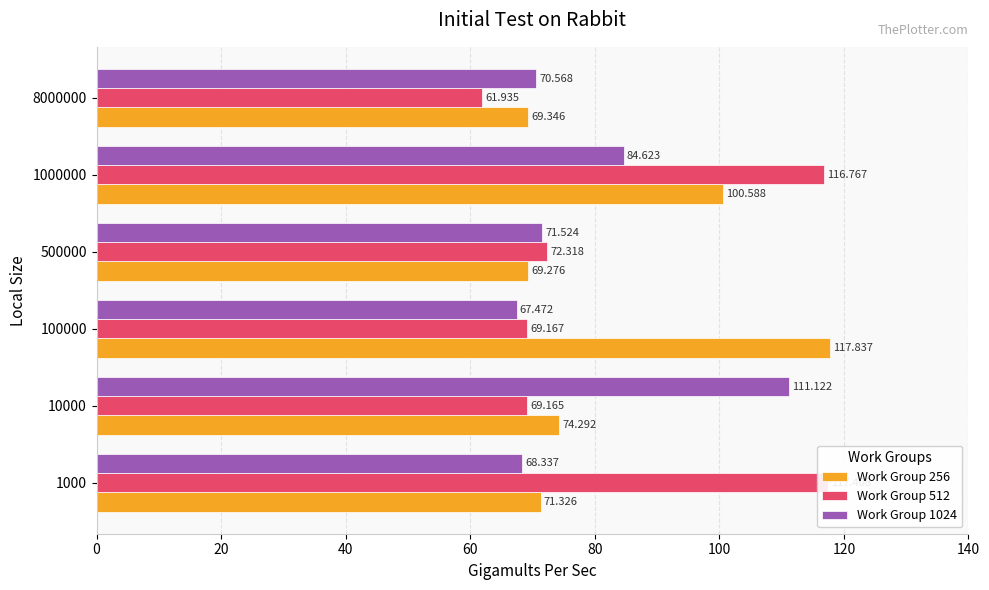

What is the highest value of the Work Group 256 series?

117.8